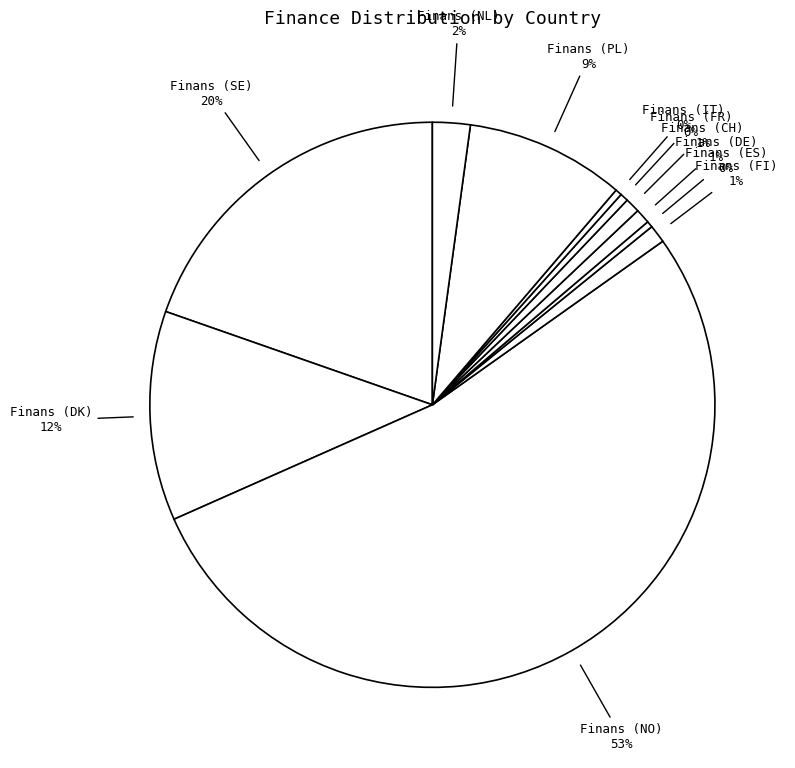

Which slice is the largest?

Finans (NO)